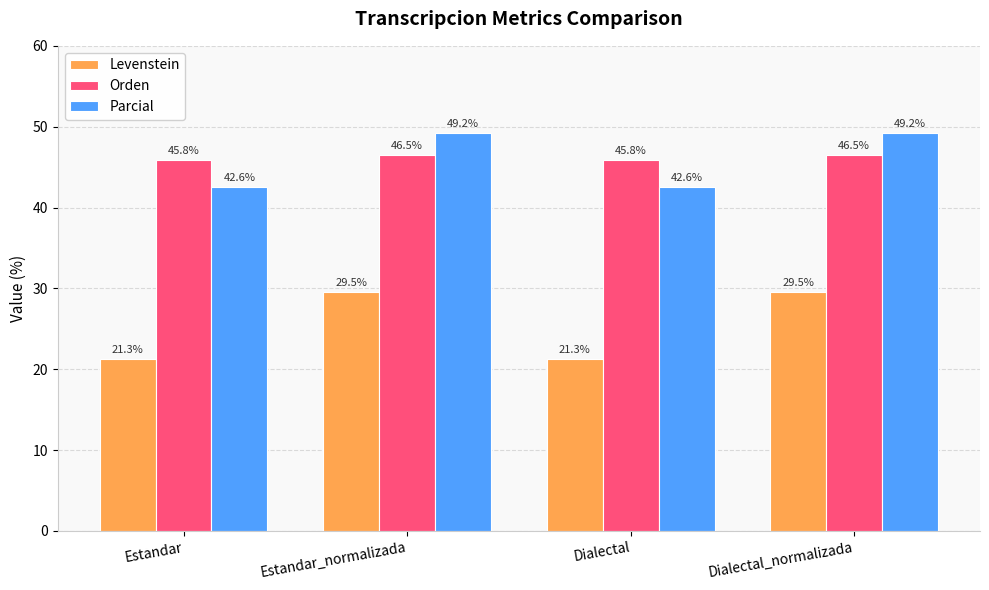

What are all the series names shown in the legend?

Levenstein, Orden, Parcial